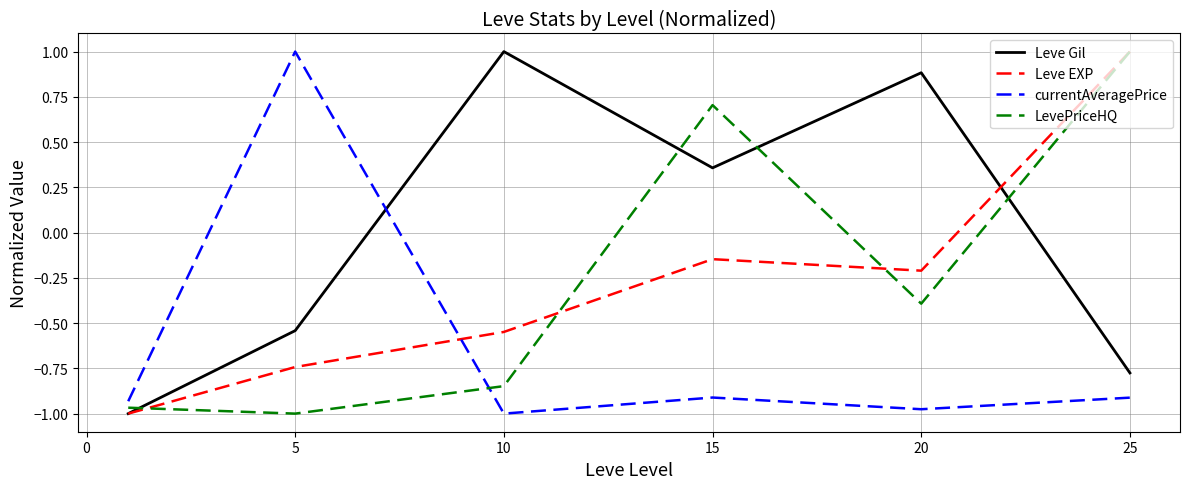

True or false: Leve EXP and currentAveragePrice cross at least once.

True